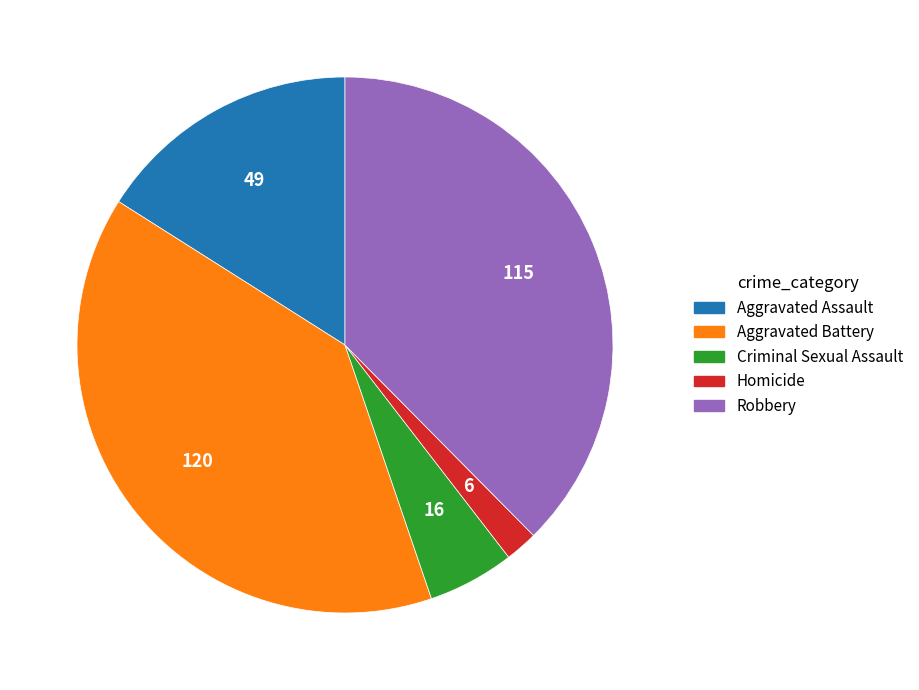

Is there a majority slice in this chart?

No